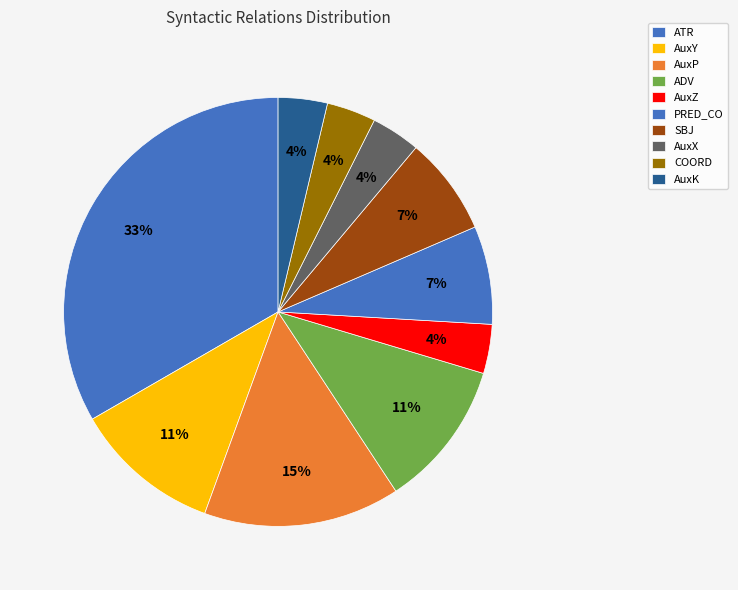

Does any single category account for the majority?

No